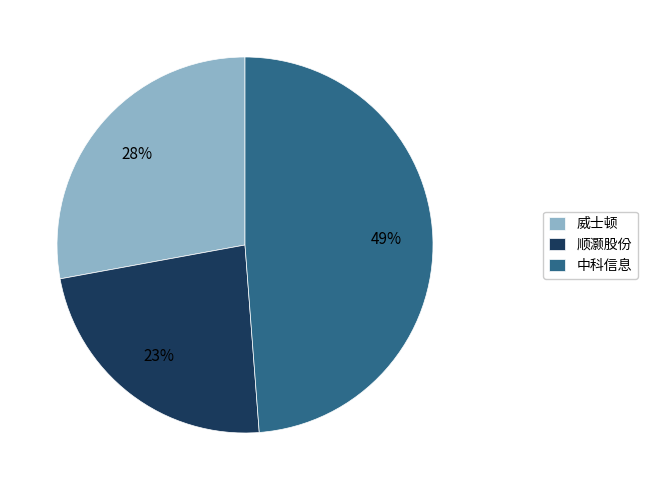

Is there a majority slice in this chart?

No